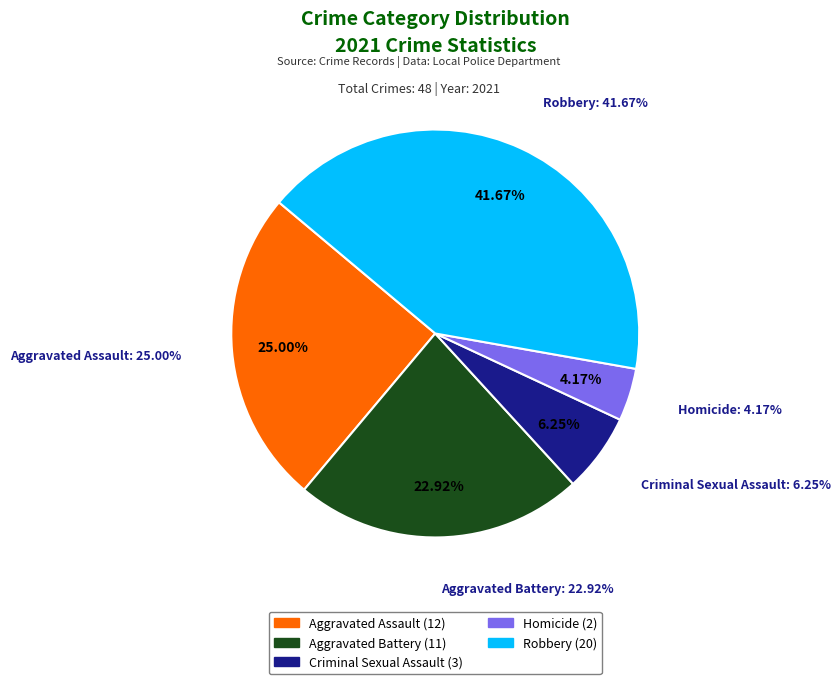

What portion of the pie excludes Homicide?

95.8%